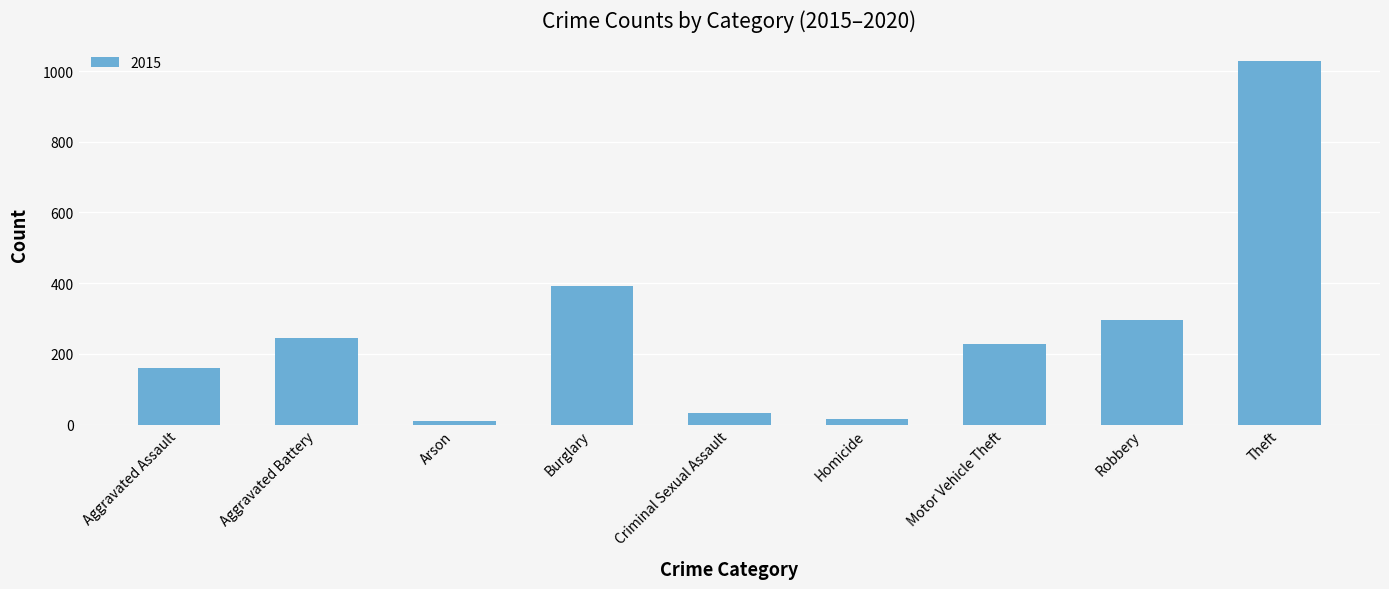

Which category has the highest value across all series?

Theft